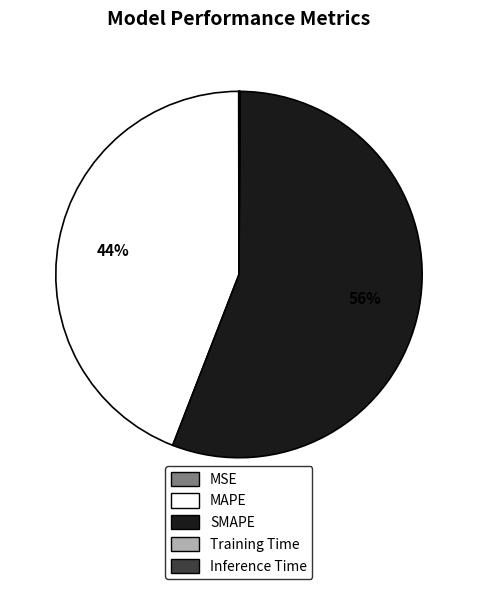

Is there a majority slice in this chart?

Yes